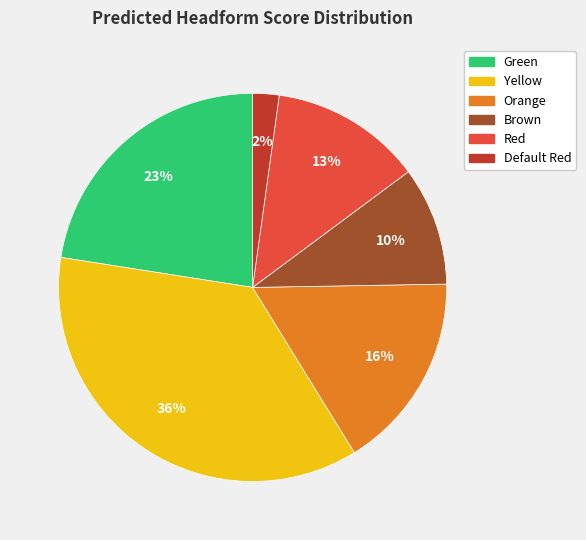

Which has a higher value, Green or Orange?

Green